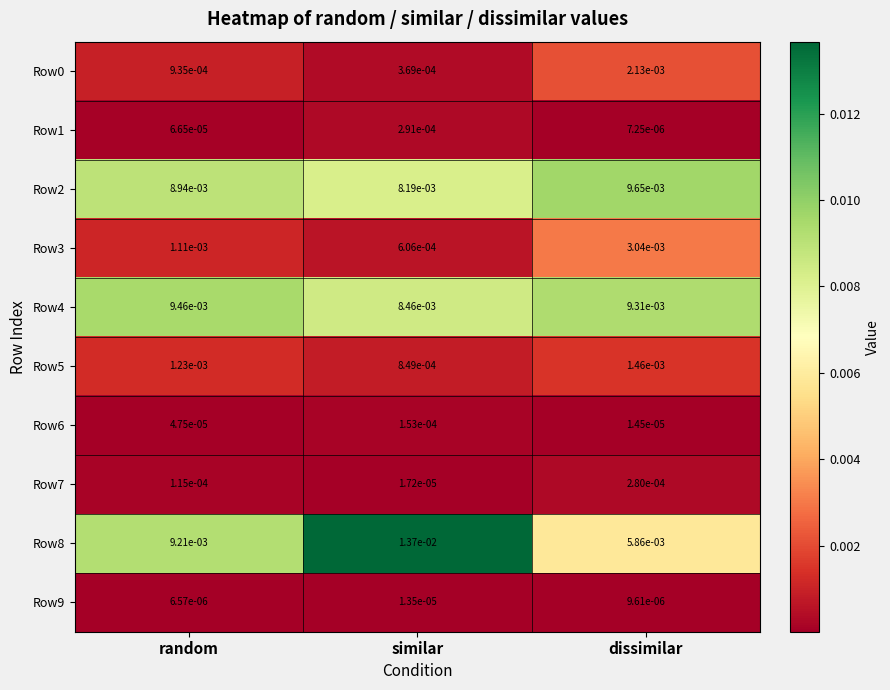

At how many categories does at least one series exceed 0?

3